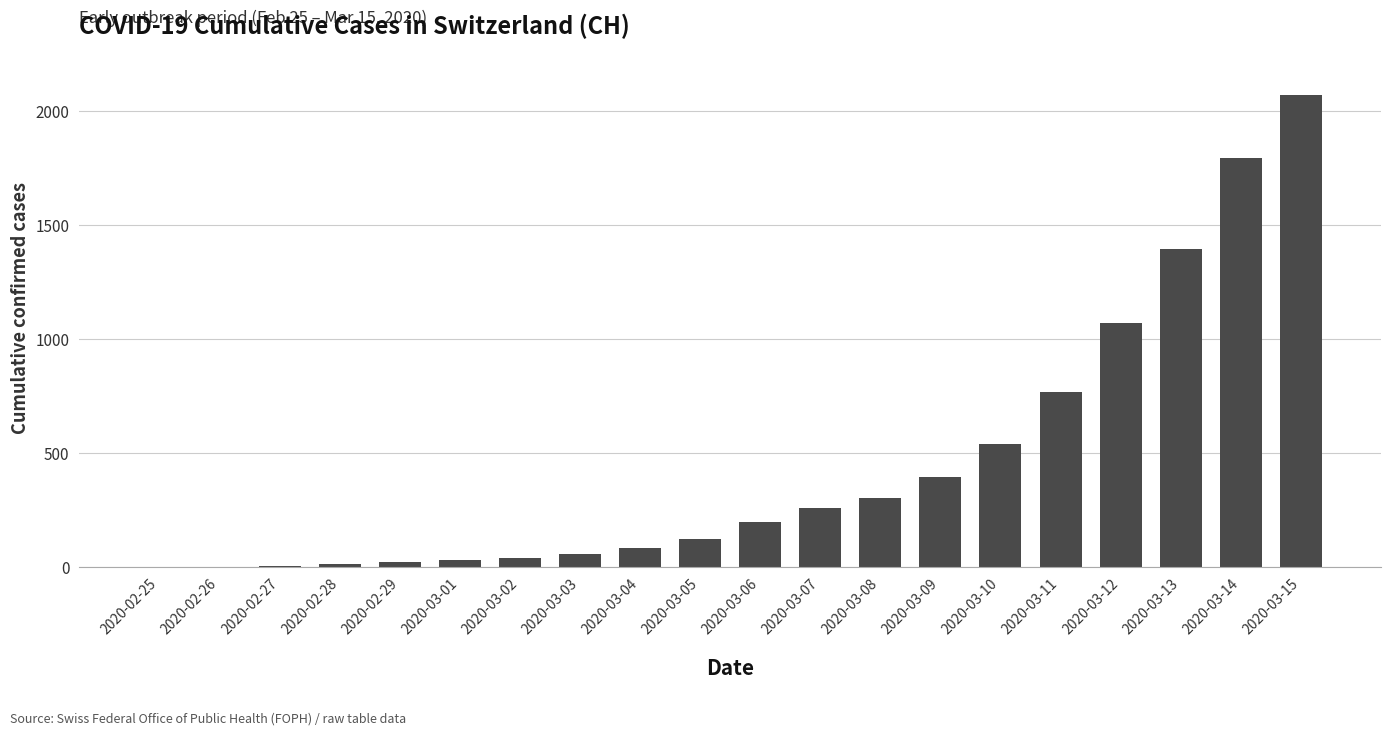

Approximately how many times larger is the value at 2020-03-14 compared to 2020-03-08?

5.9